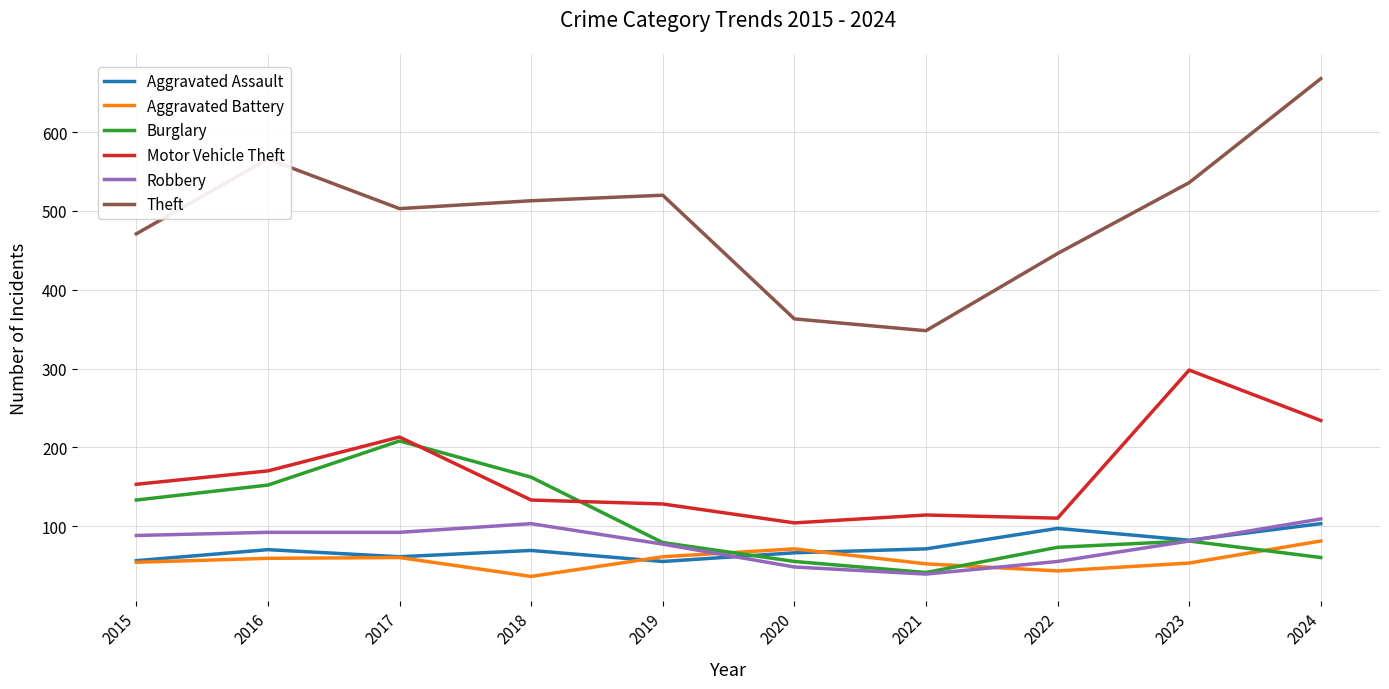

Which series has the widest spread of values?

Theft